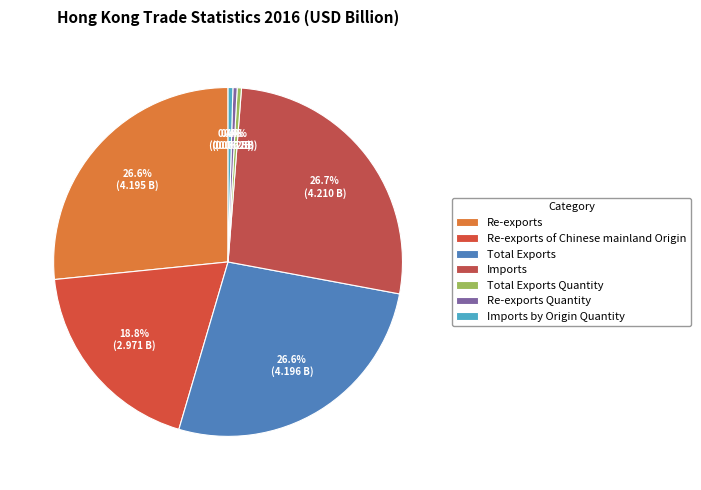

To the nearest percent, what is the difference between the largest and smallest slice percentages?

26%